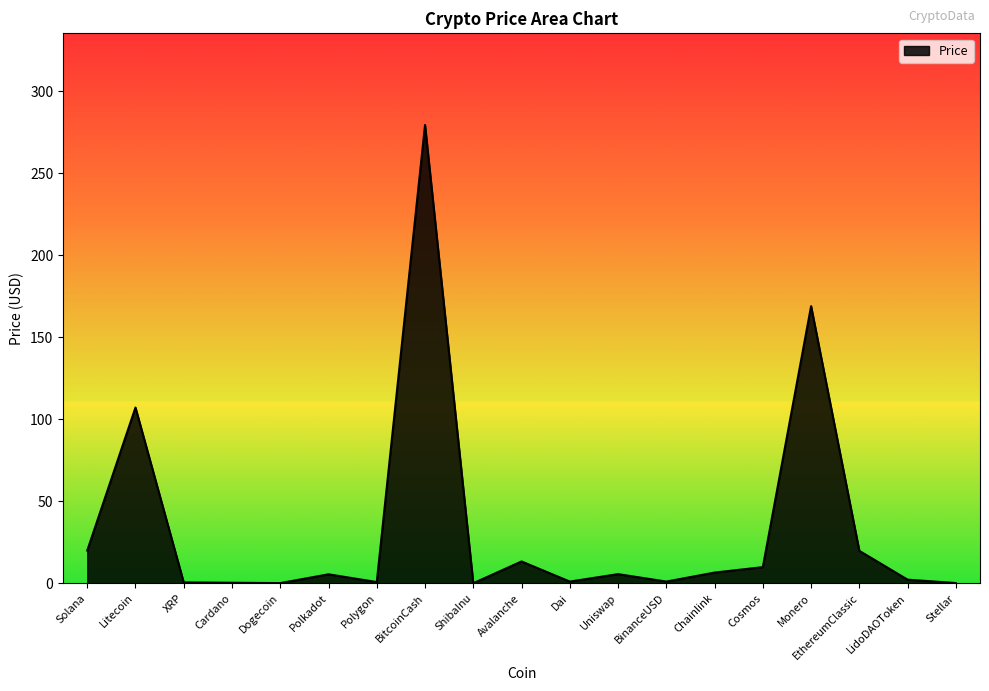

What position from the left is BinanceUSD?

13